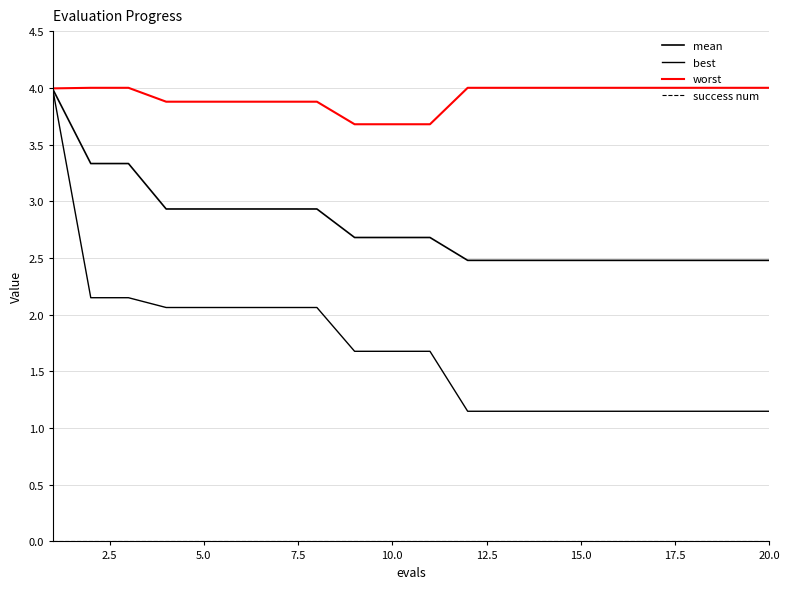

True or false: best and success num cross at least once.

False